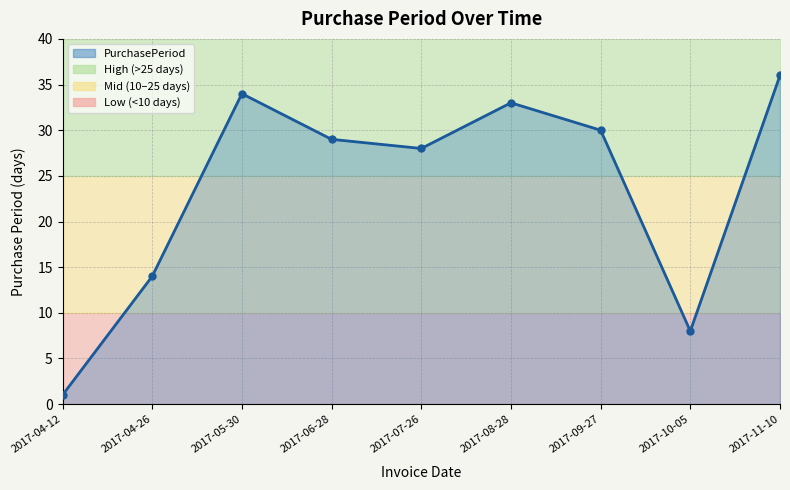

What is the sum of all values?

213